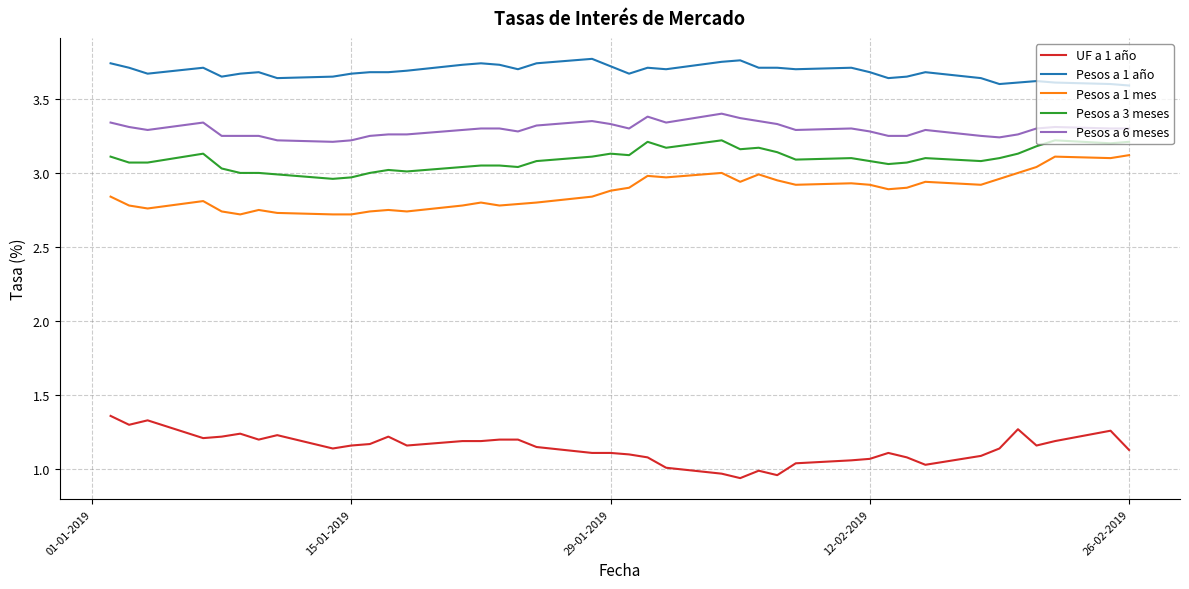

Which series has the largest total across all categories?

Pesos a 1 año